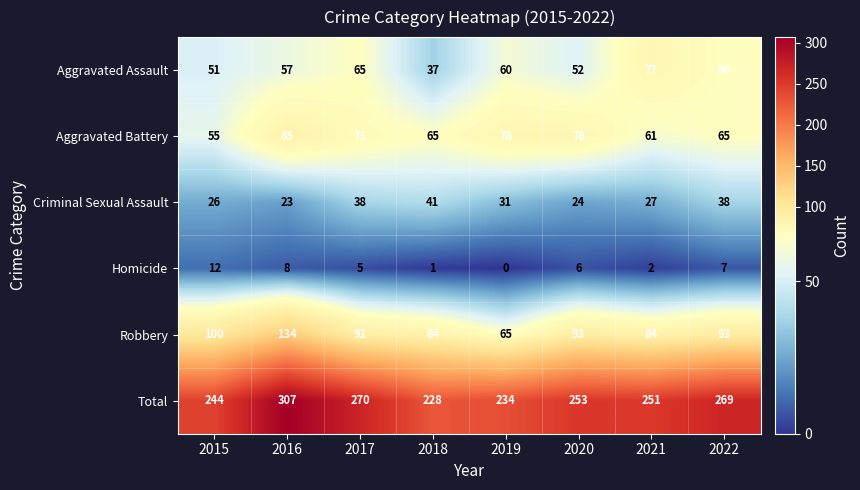

At which label does Aggravated Assault first exceed 60?

2017